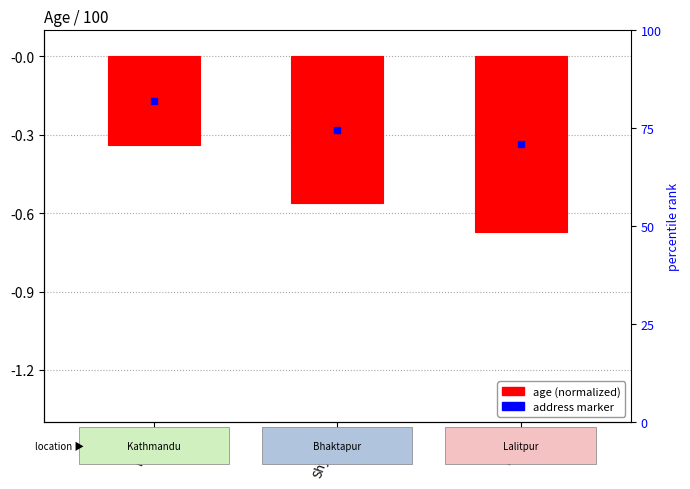

How many categories are shown in the chart?

3